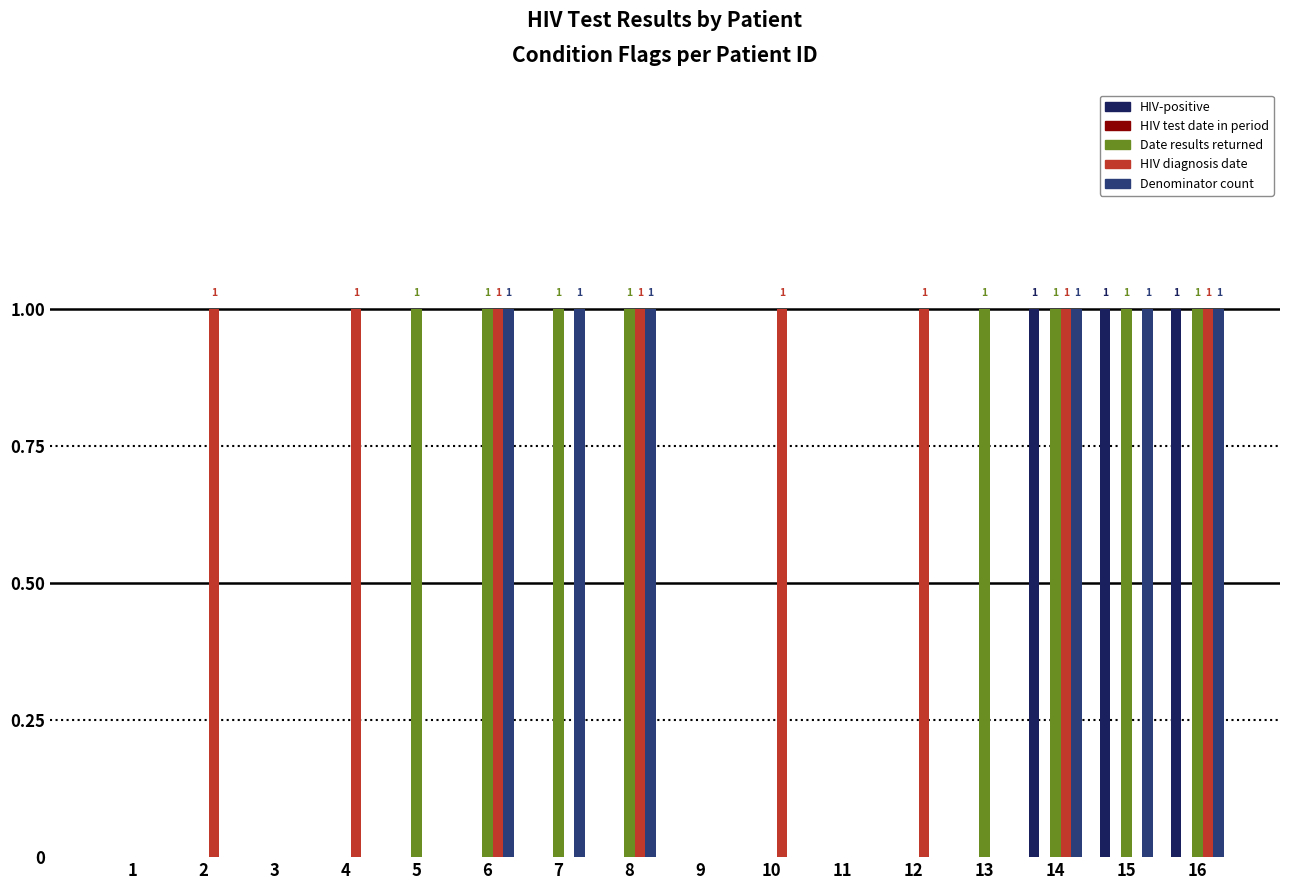

Is the value of HIV-positive at 14 greater than the value of Date results returned at 10?

Yes